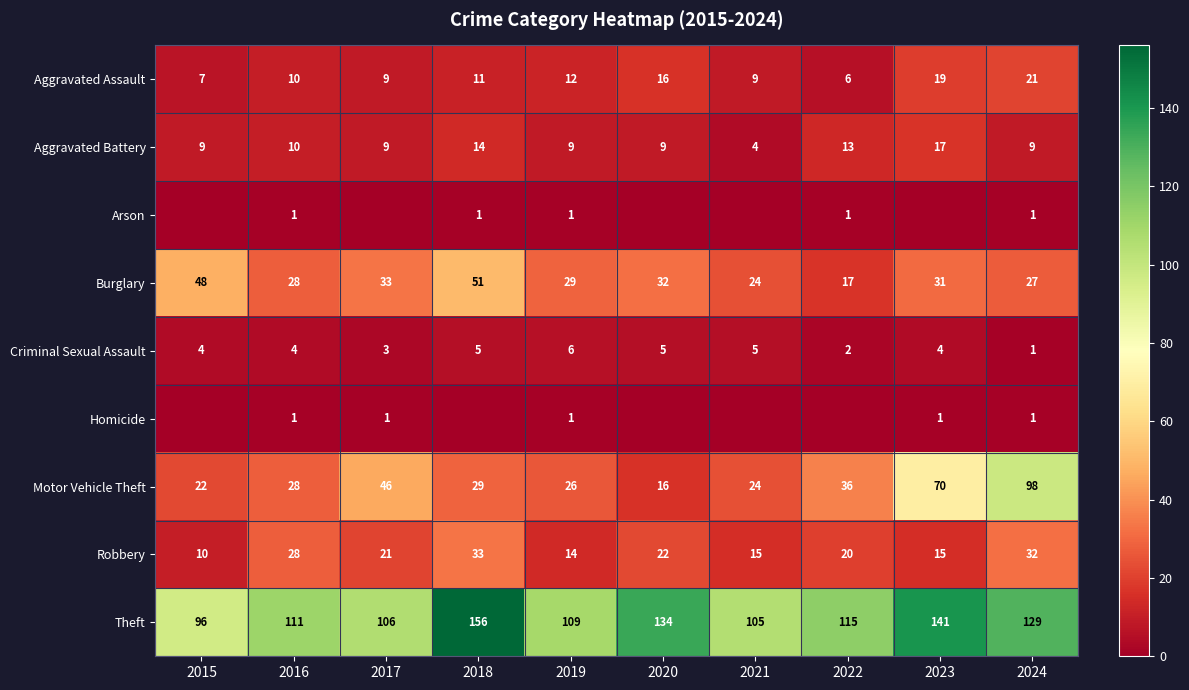

What is the maximum value for Criminal Sexual Assault?

6